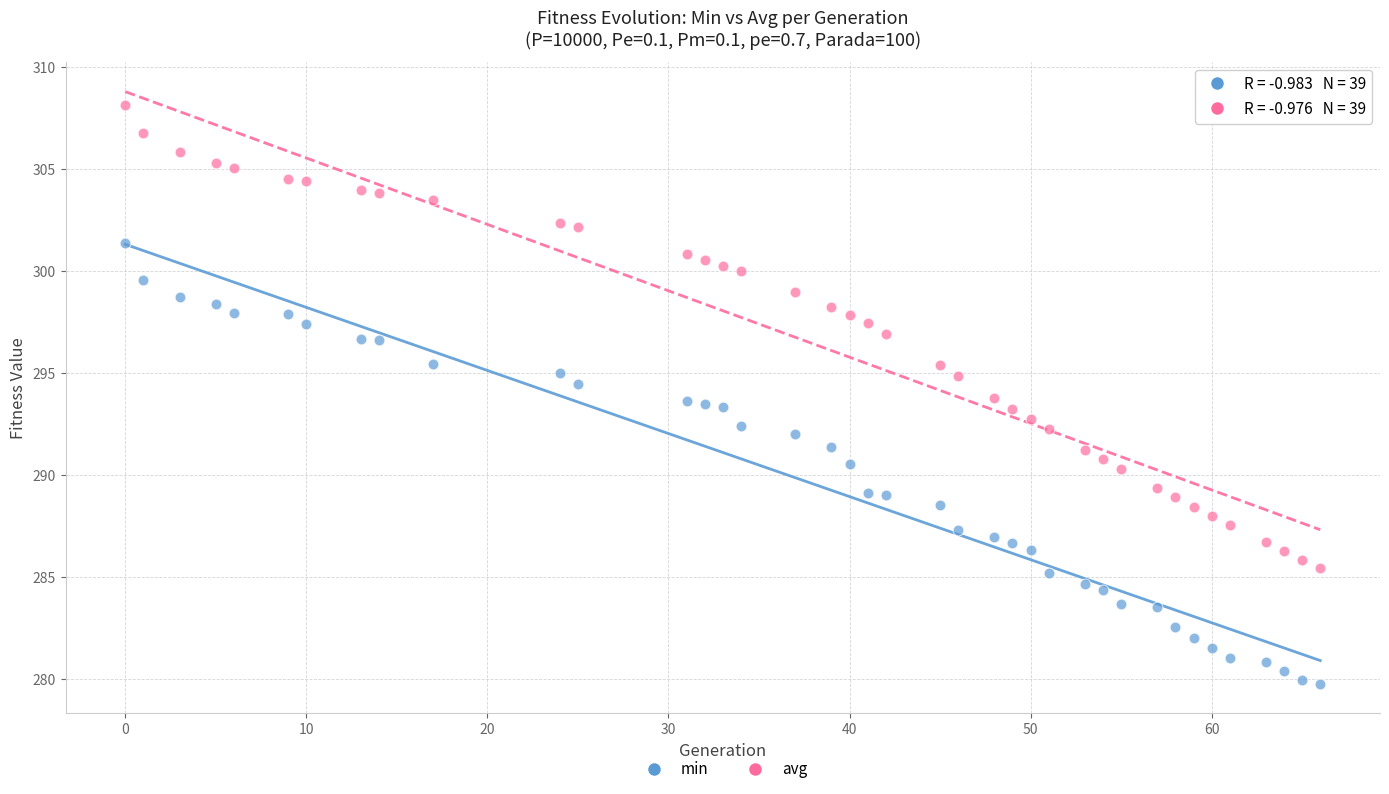

Which series contains the lowest Y value?

min